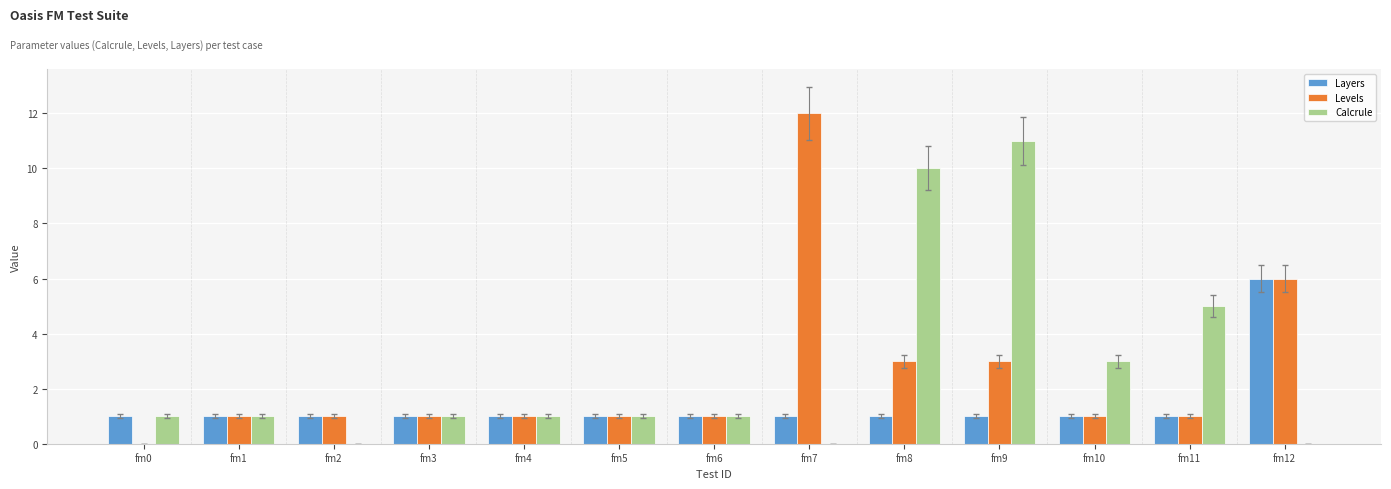

True or false: Levels has a value of 1 at fm10.

True